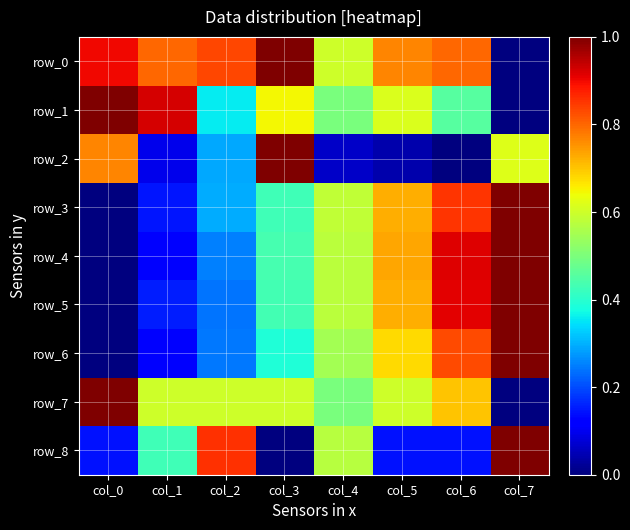

Which category has the highest value in the row_4 series?

col_7